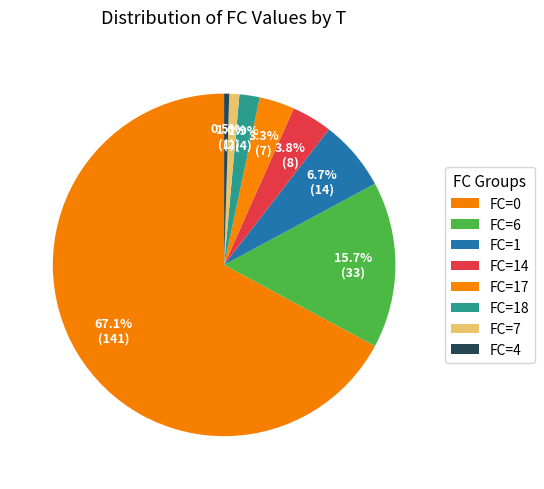

How many segments does this pie chart have?

8